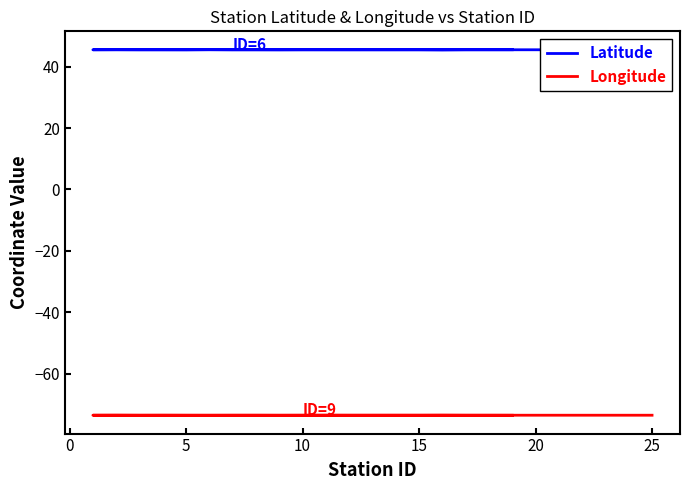

True or false: Longitude and Latitude cross at least once.

False